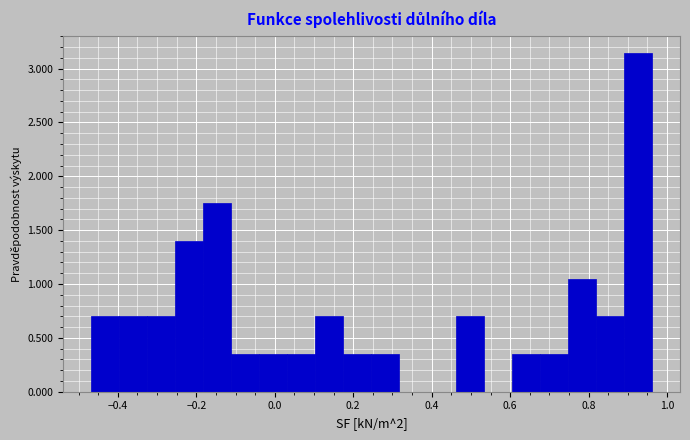

Read against the x-axis, roughly where is the centre of the tallest bar?

0.92